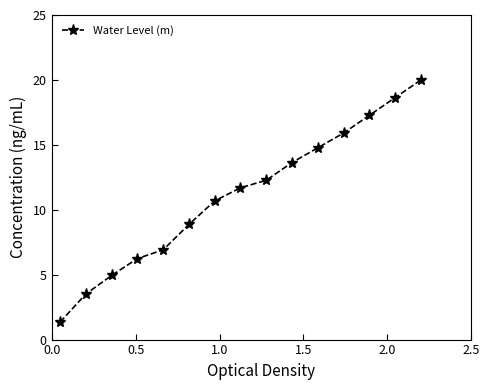

True or false: there are more than 2 points higher than both neighbors.

False